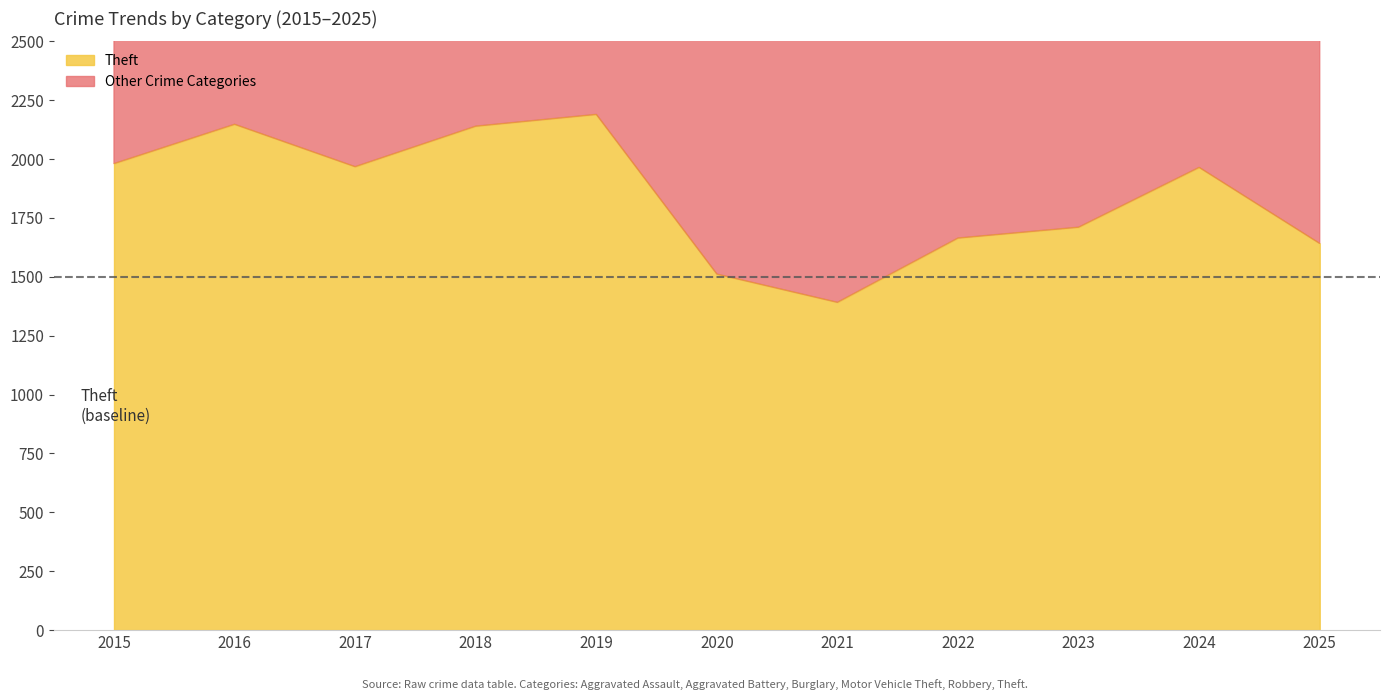

Is it true that Aggravated Assault equals 156 at 2016?

False